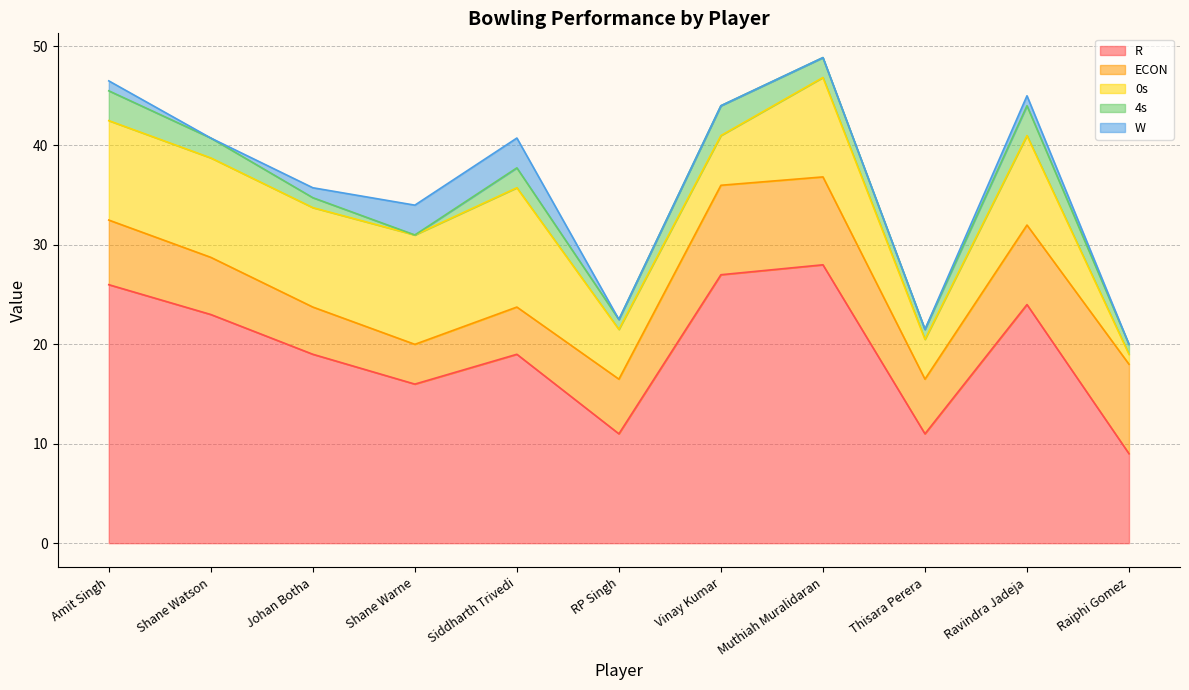

What is the total value across all series at Shane Watson?

40.8